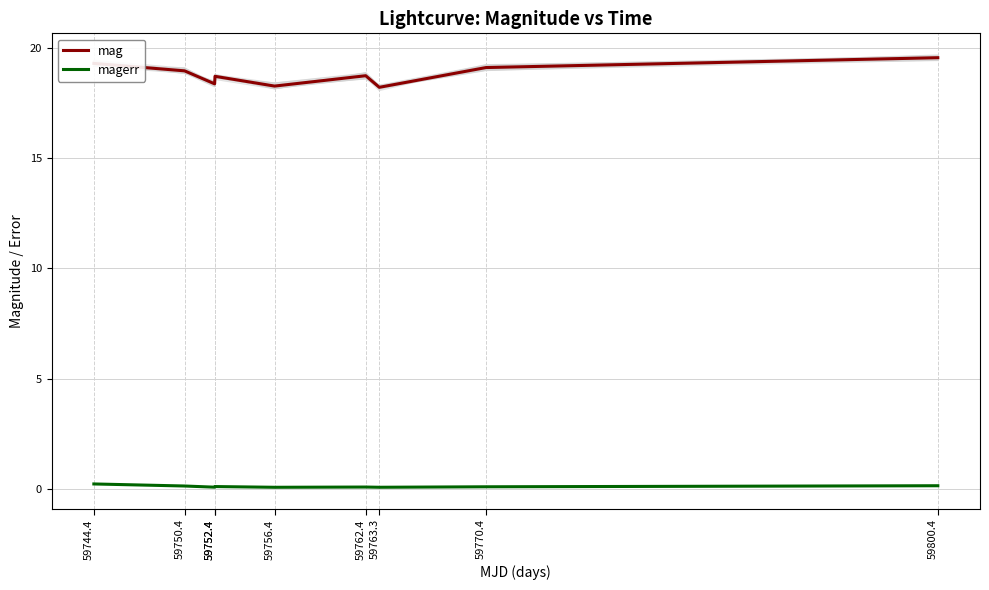

In mag, how many points are lower than both neighbors (excluding endpoints)?

3